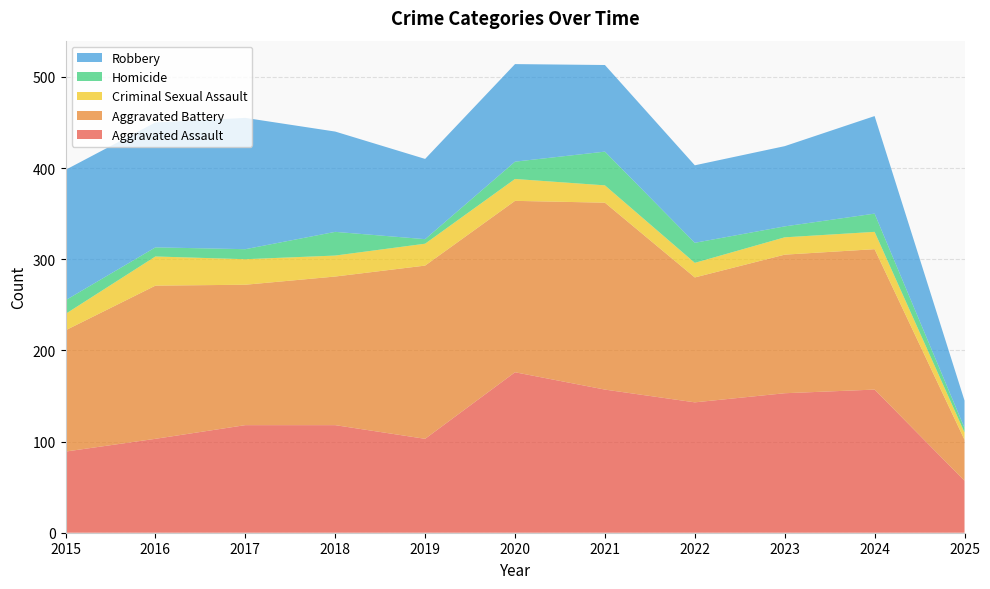

Reading right to left, transcribe all the data shown in this chart.

Aggravated Assault: 57	157	153	143	157	176	103	118	118	103	89
Aggravated Battery: 45	154	152	137	205	188	190	163	154	168	133
Criminal Sexual Assault: 8	19	19	16	19	24	24	23	28	32	18
Homicide: 5	20	12	22	37	19	5	26	11	10	15
Robbery: 30	107	88	85	95	107	88	110	144	137	143